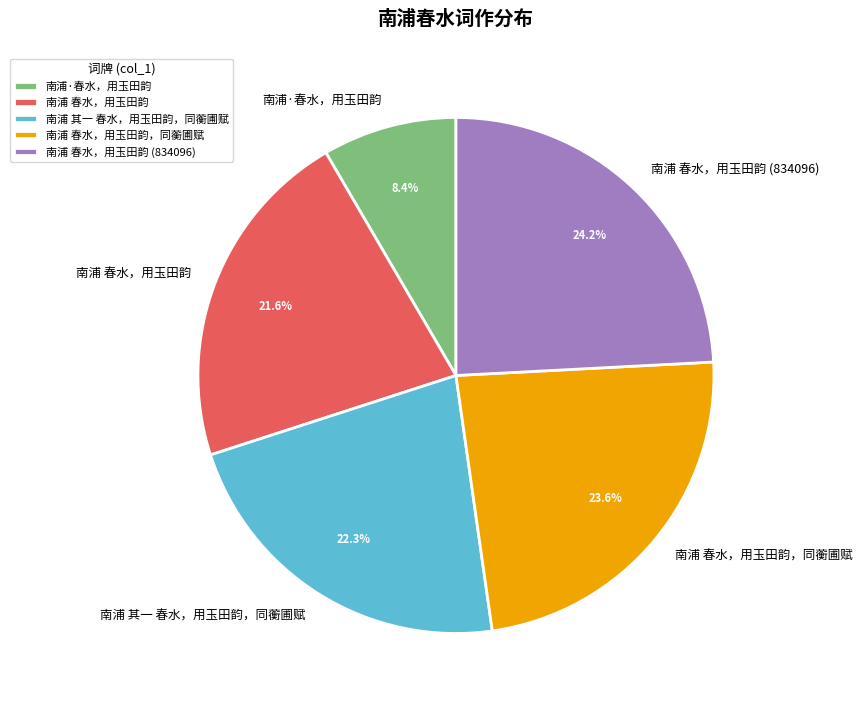

Which has a higher value, 南浦 春水，用玉田韵 (834096) or 南浦 其一 春水，用玉田韵，同蘅圃赋?

南浦 春水，用玉田韵 (834096)